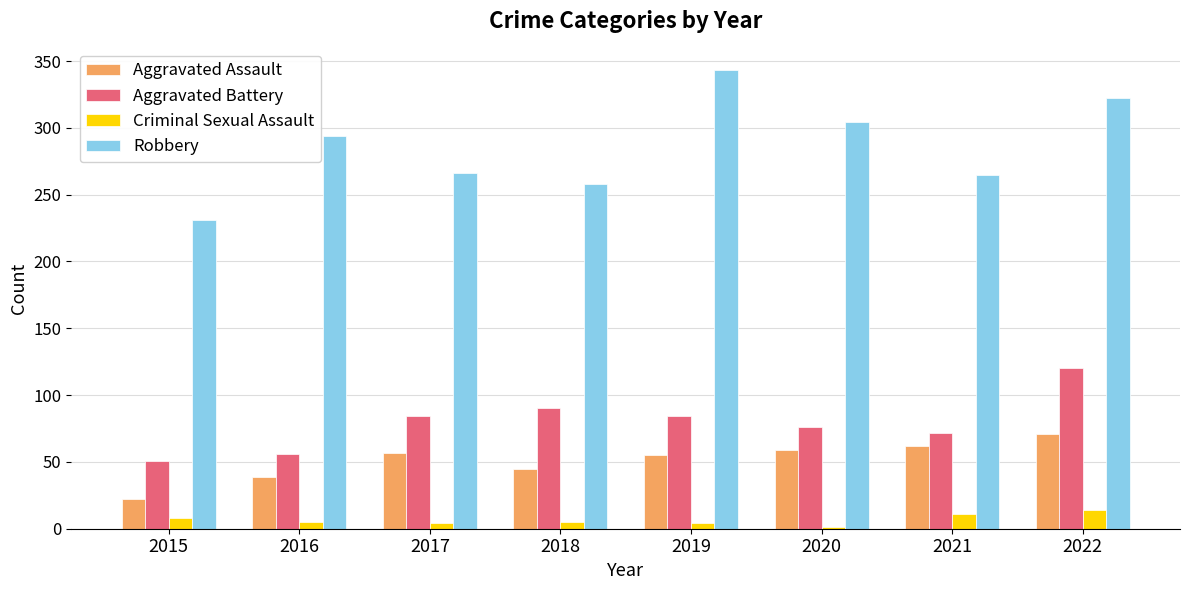

The value of Aggravated Battery at 2017 is 123. True or false?

False